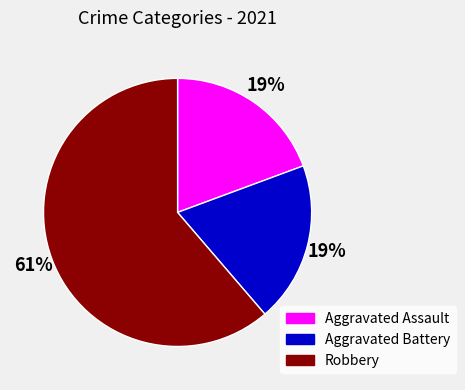

Between Aggravated Assault and Robbery, which is larger?

Robbery